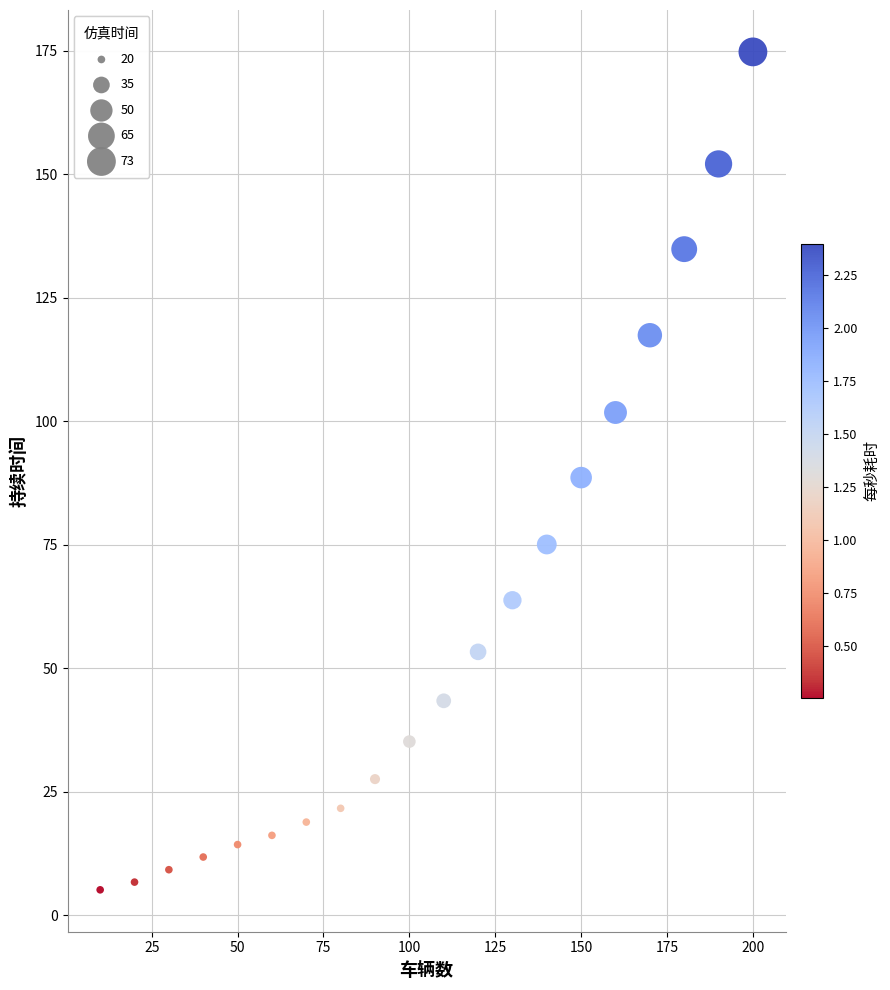

What is the range of X values (max minus min)?

190.0